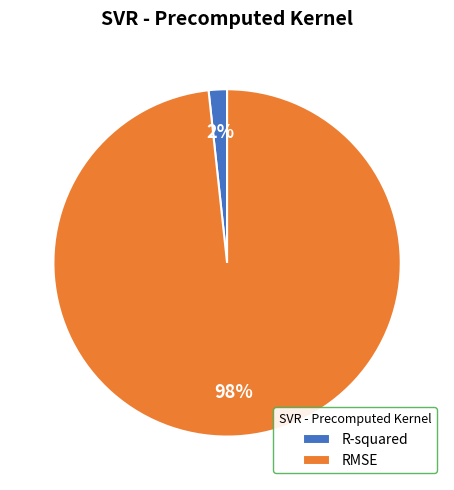

To the nearest percent, what is the combined percentage of R-squared and RMSE?

100%